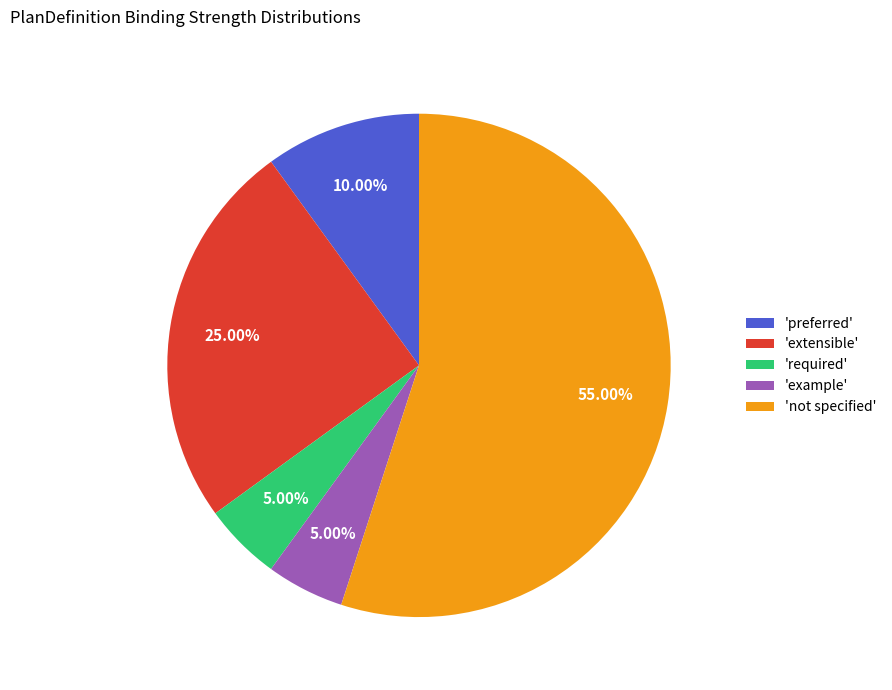

How many segments does this pie chart have?

5